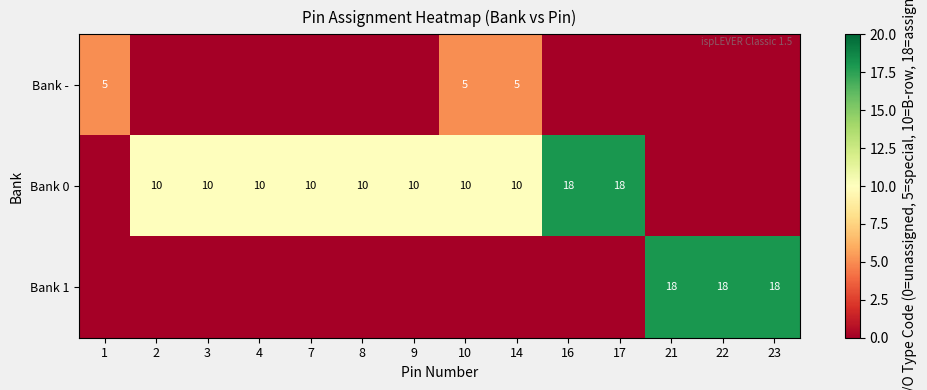

What is the sum of the Bank - values at 1 and 10?

10